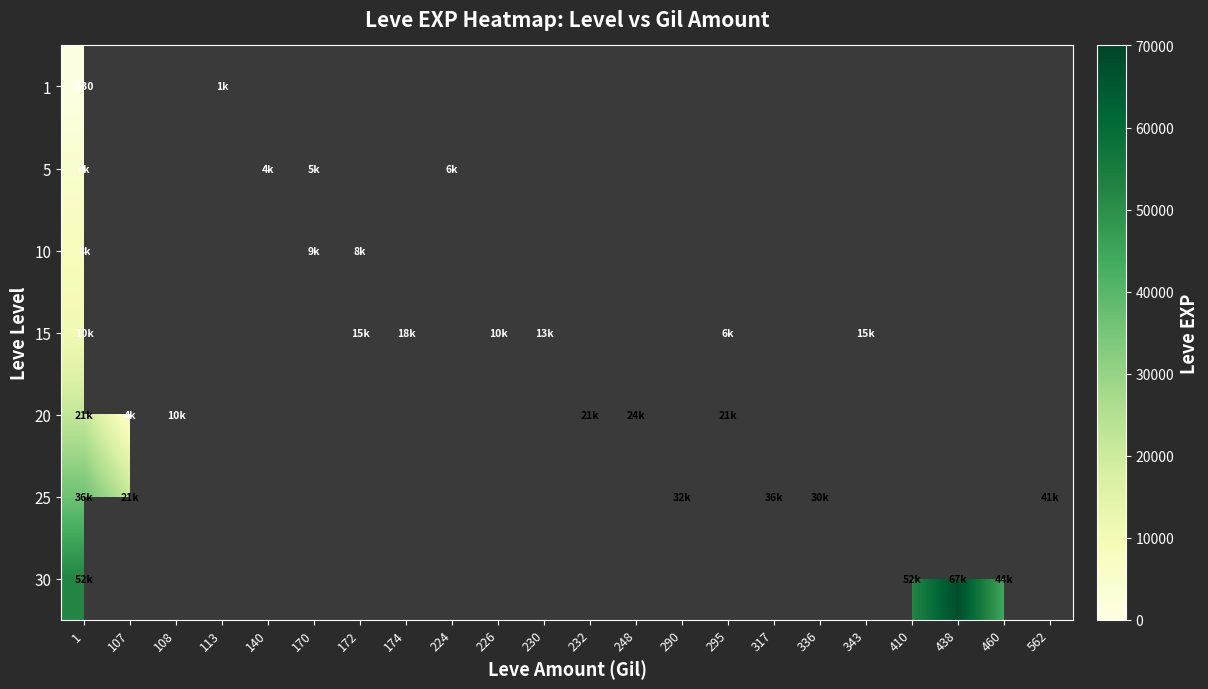

Is the value of 25 at 336 greater than the value of 10 at 170?

Yes